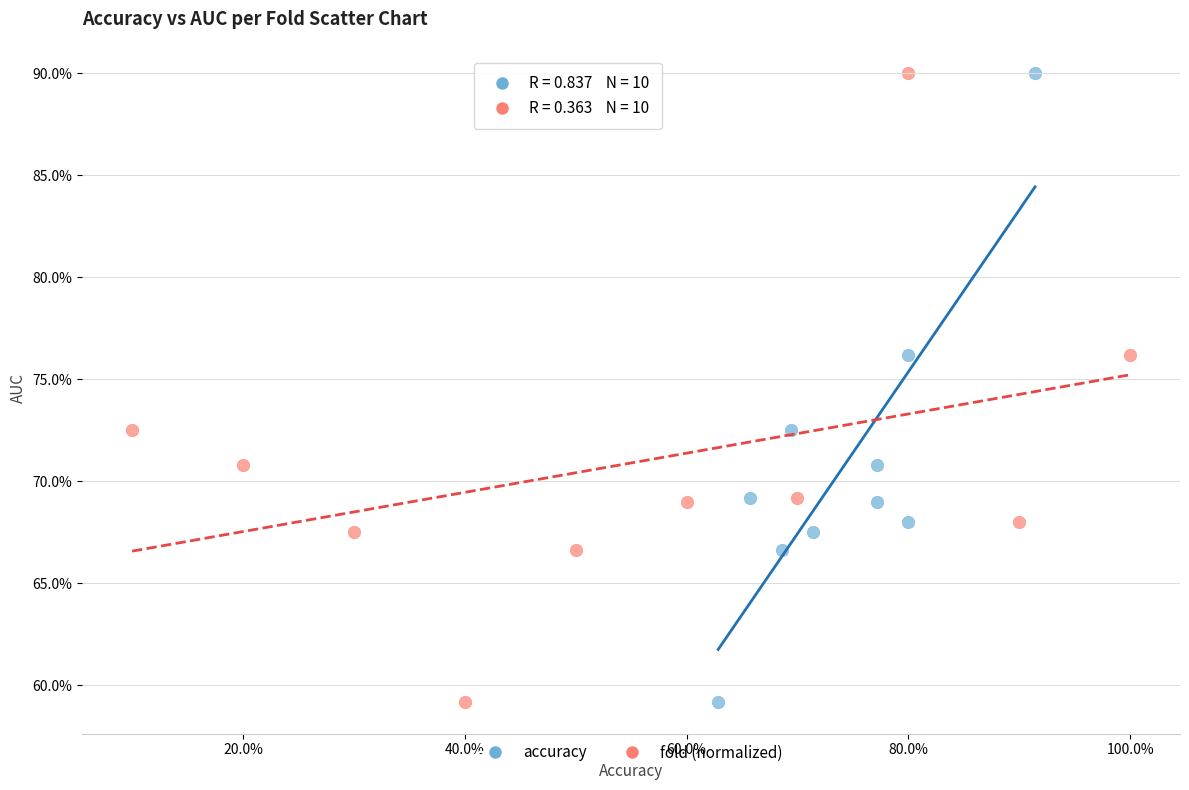

What are all the series names shown in the legend?

accuracy, fold (normalized)